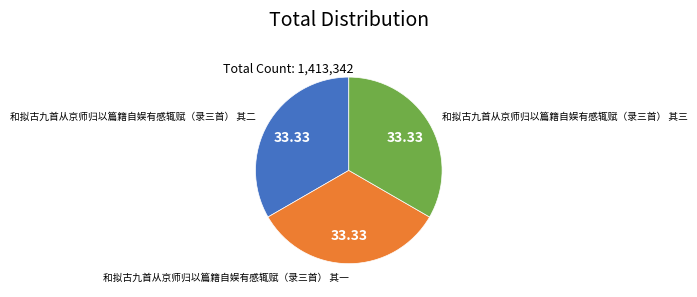

Approximately how many times larger is the value at 和拟古九首从京师归以篇籍自娱有感辄赋（录三首） 其三 compared to 和拟古九首从京师归以篇籍自娱有感辄赋（录三首） 其二?

1.0